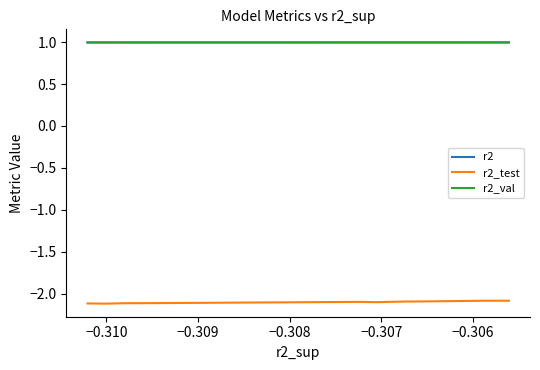

The r2_val series shows 1.4 at −0.307. True or false?

False